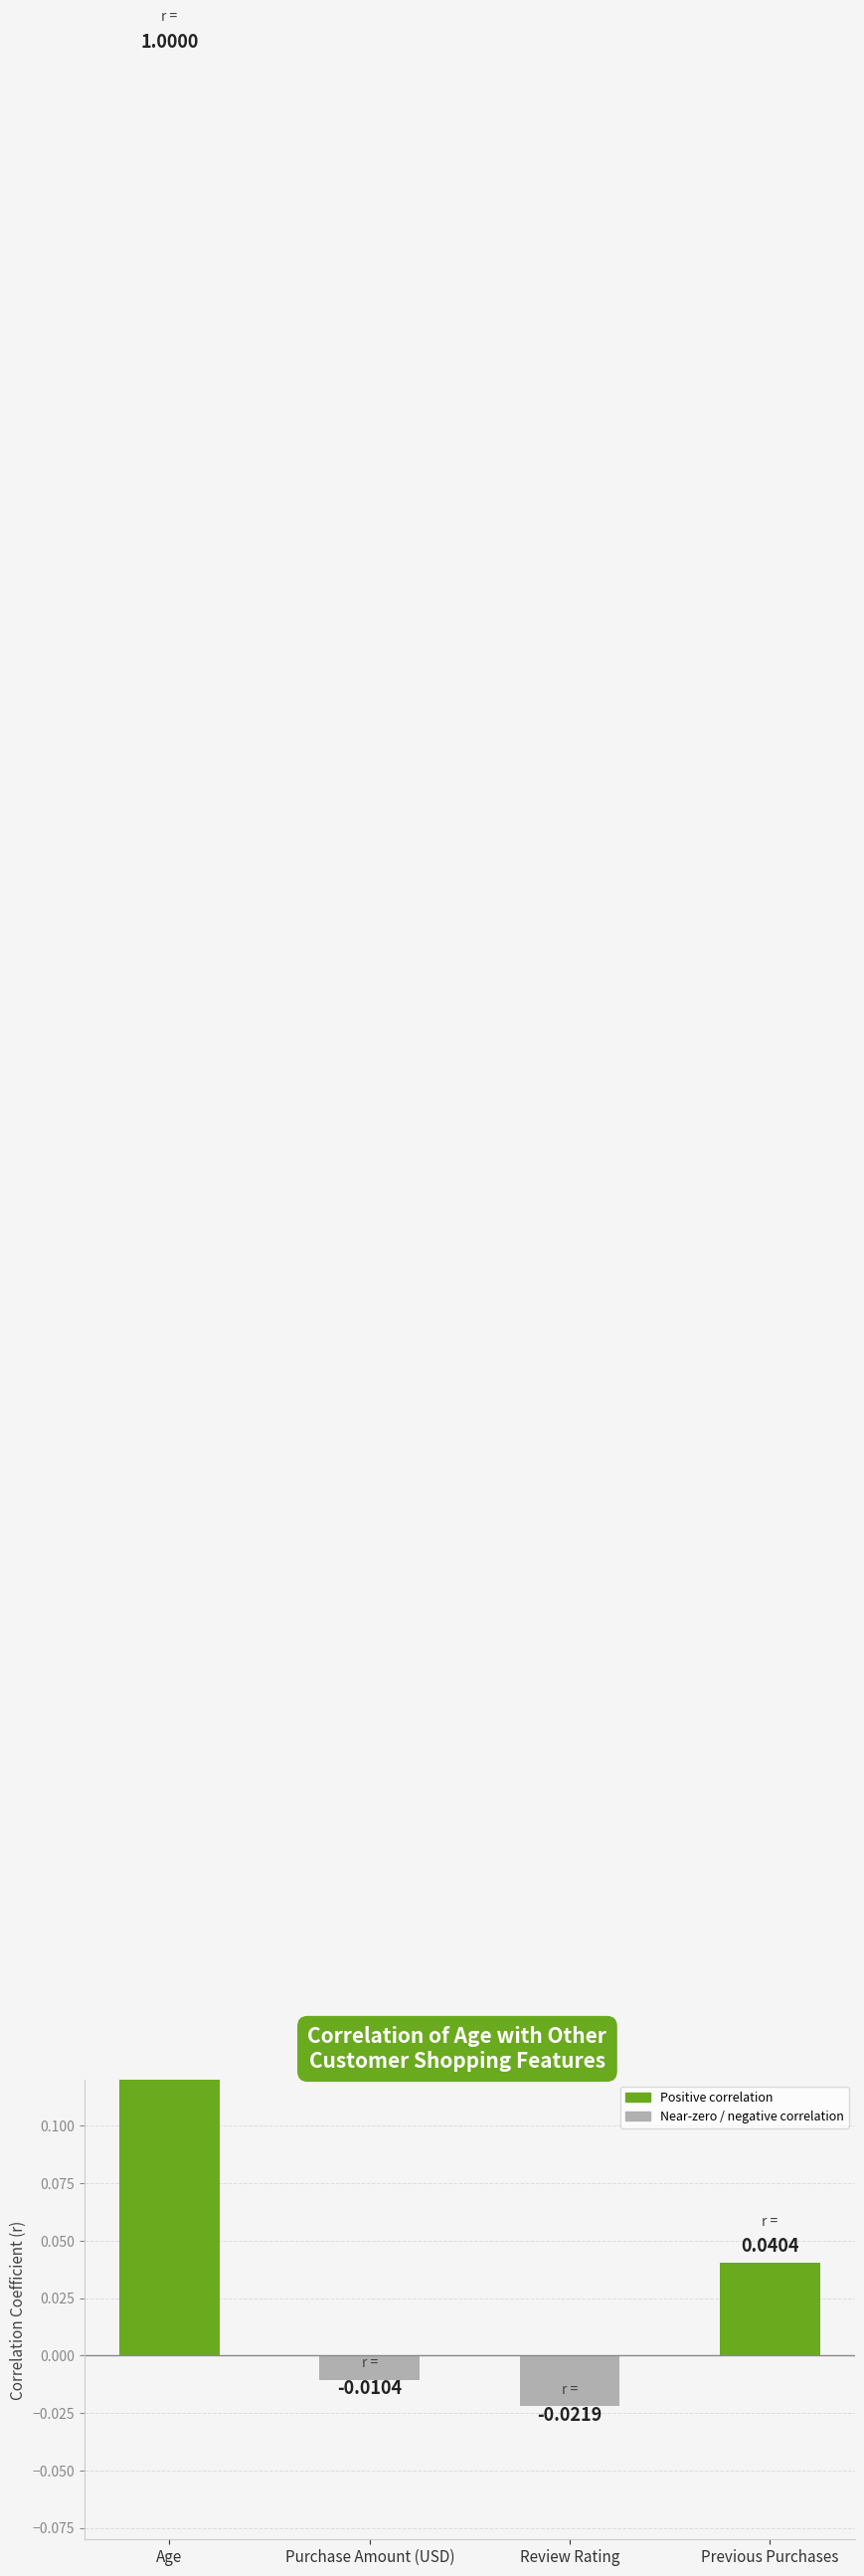

What is the difference between the values at Age and Review Rating?

1.0